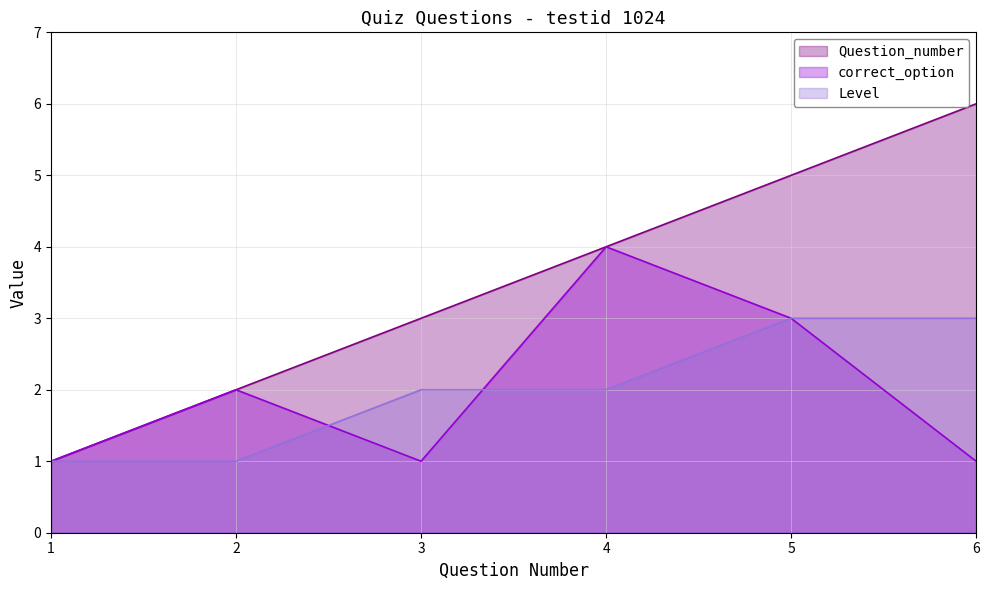

At which category does the chart reach its peak across all series?

6